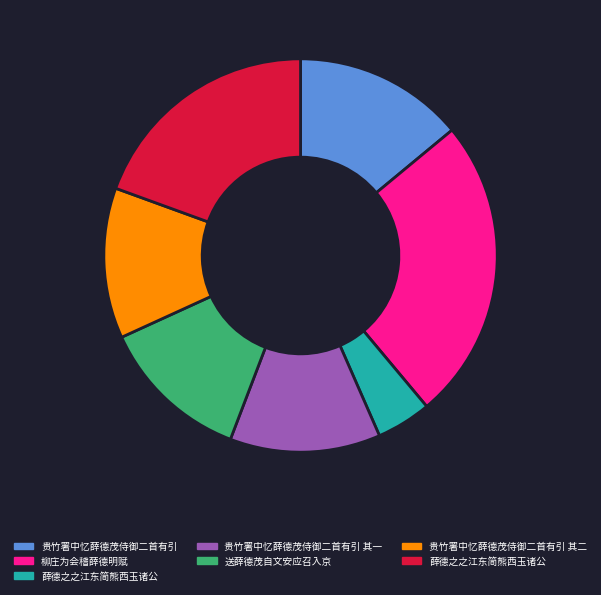

Does any single category account for the majority?

No